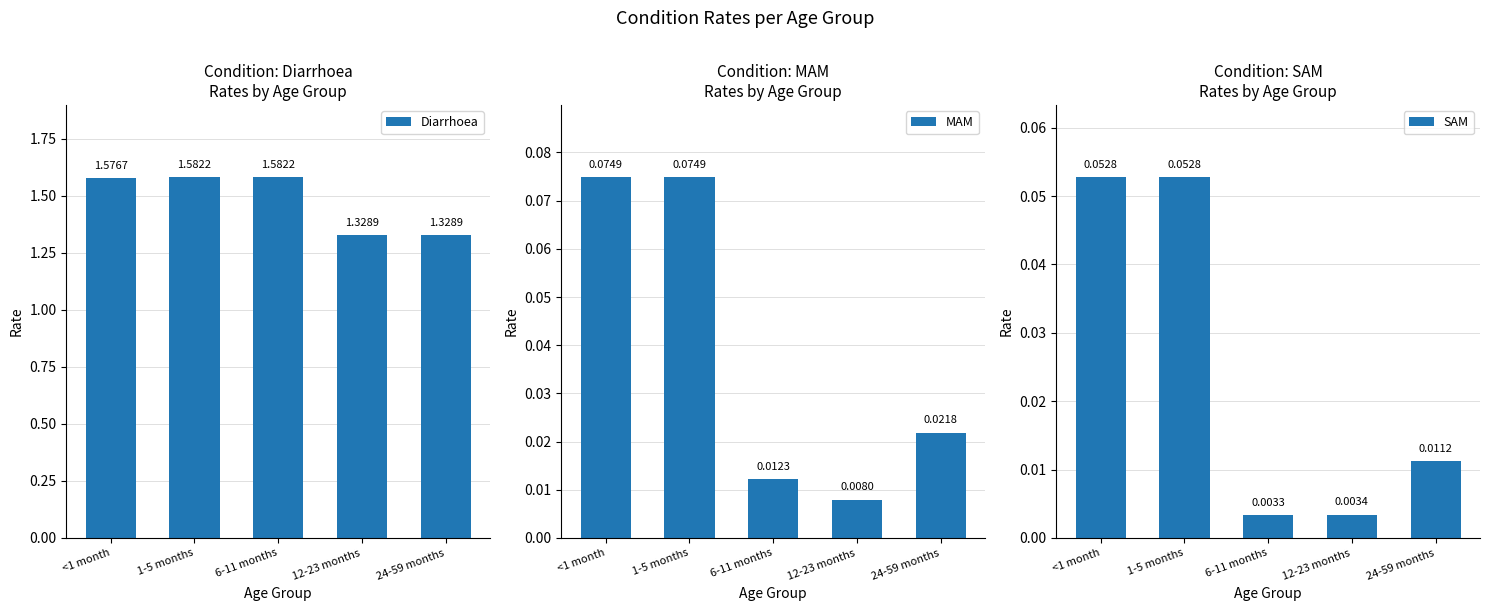

How many bars are there in each group?

3